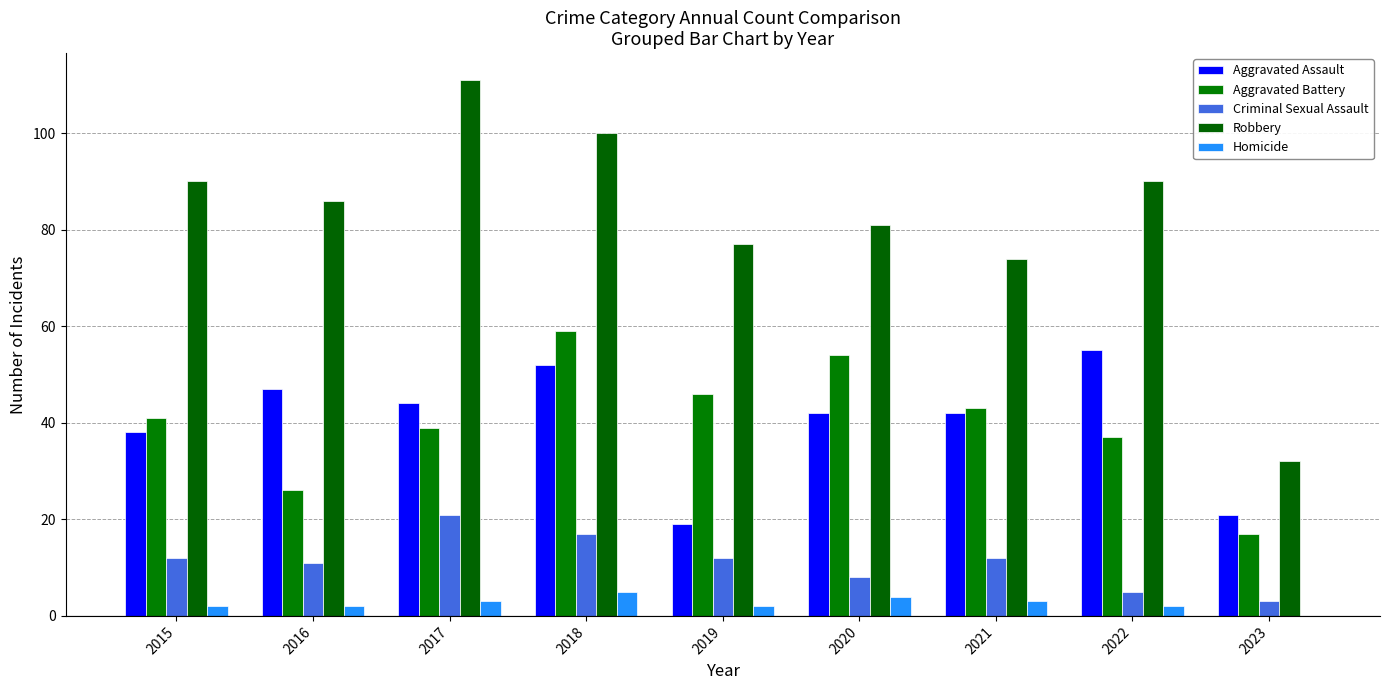

Where is Robbery nearest to the value 71?

2021